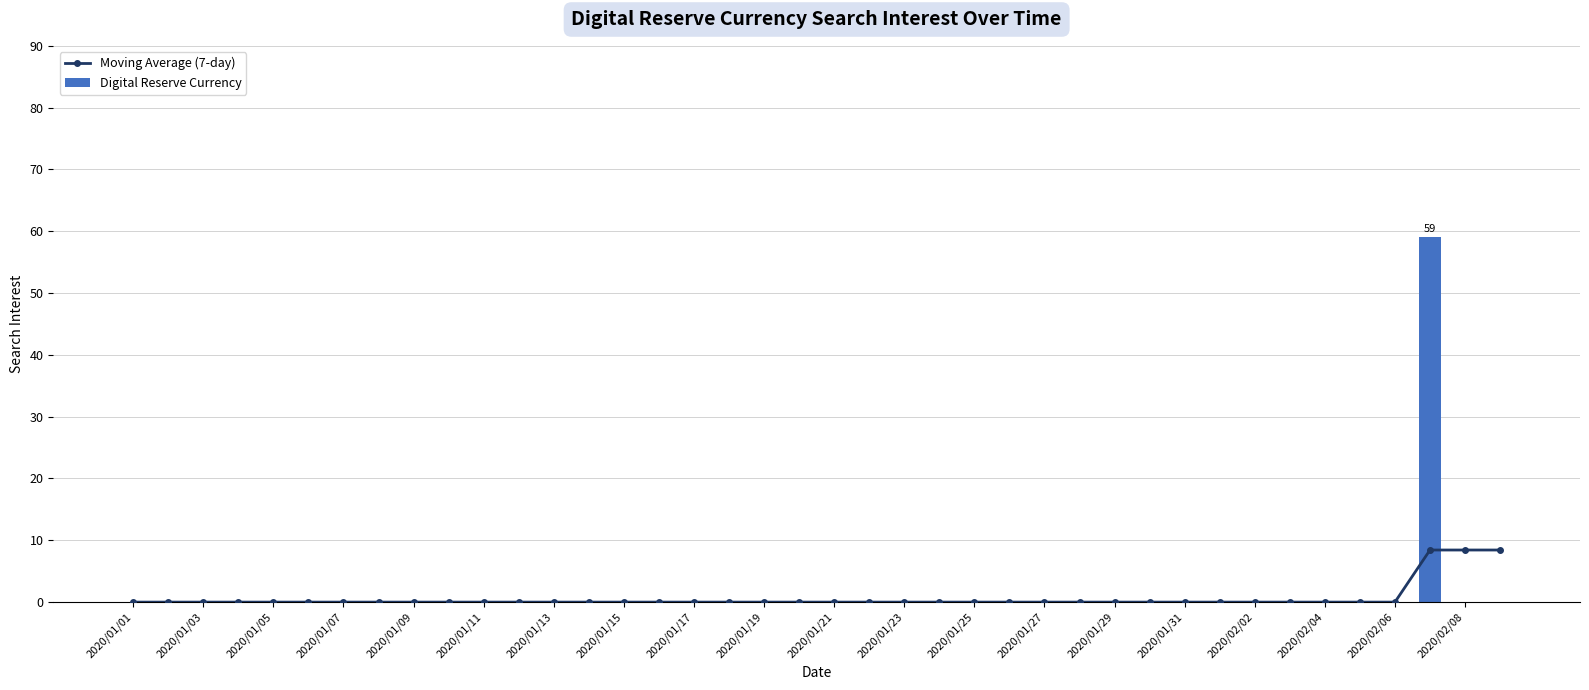

True or false: Digital Reserve Currency has a value of -28 at 2020/01/05.

False